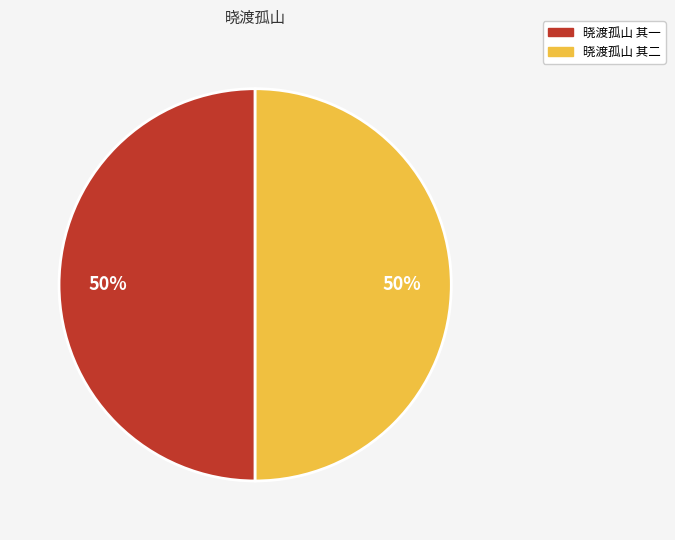

Is the sum of 晓渡孤山 其一 and 晓渡孤山 其二 greater than half?

Yes